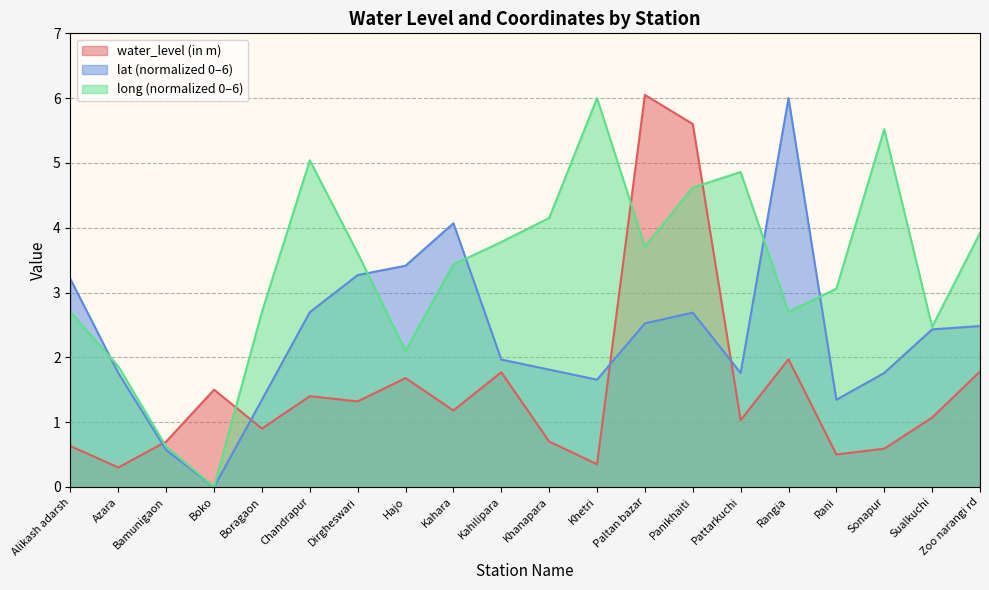

How many distinct data groups are displayed?

3